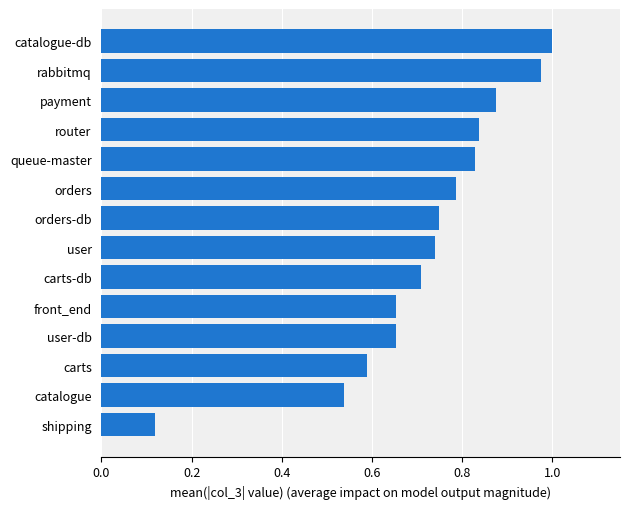

What is the sum of all values?

10.1